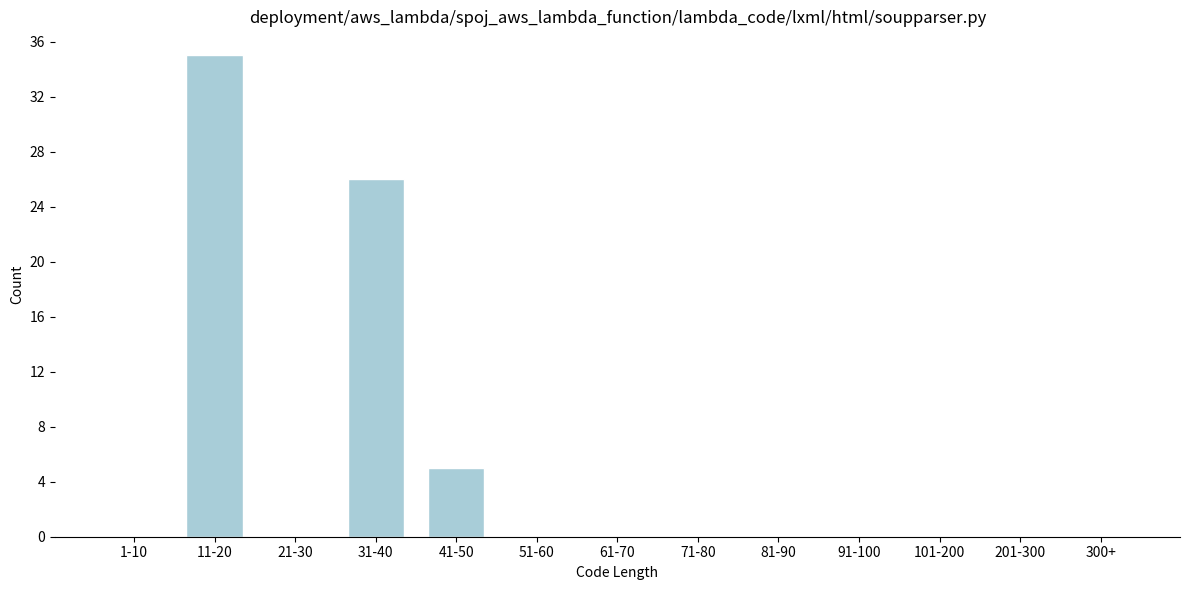

Reading left to right, transcribe all the data shown in this chart.

1-10=0	11-20=35	21-30=0	31-40=26	41-50=5	51-60=0	61-70=0	71-80=0	81-90=0	91-100=0	101-200=0	201-300=0	300+=0